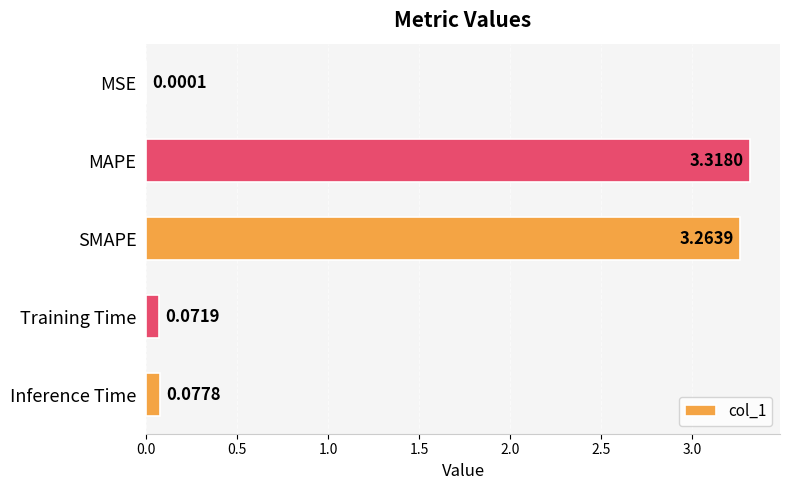

At which label is the value closest to 1?

Inference Time